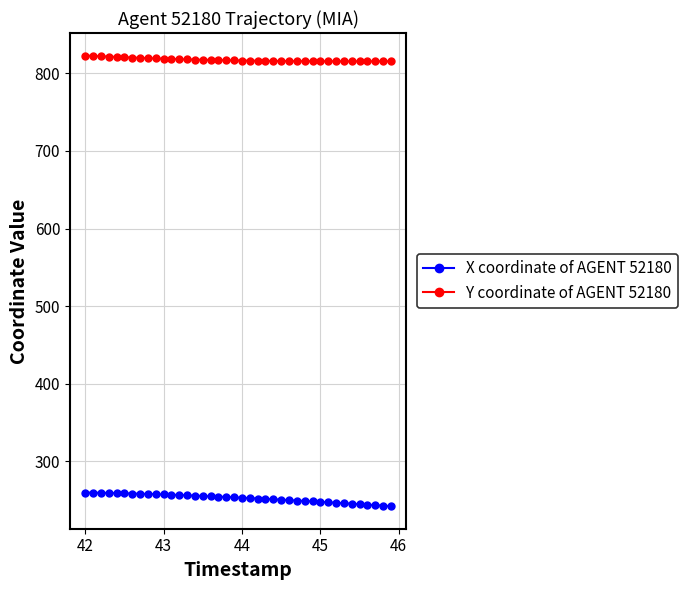

True or false: X coordinate of AGENT 52180 and Y coordinate of AGENT 52180 cross at least once.

False